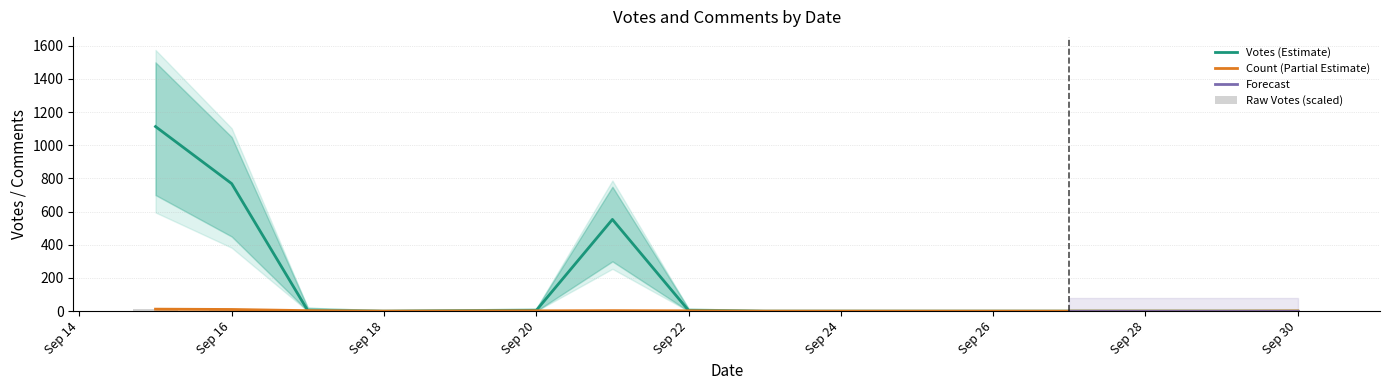

Where is Votes nearest to the value 556?

2019-09-21